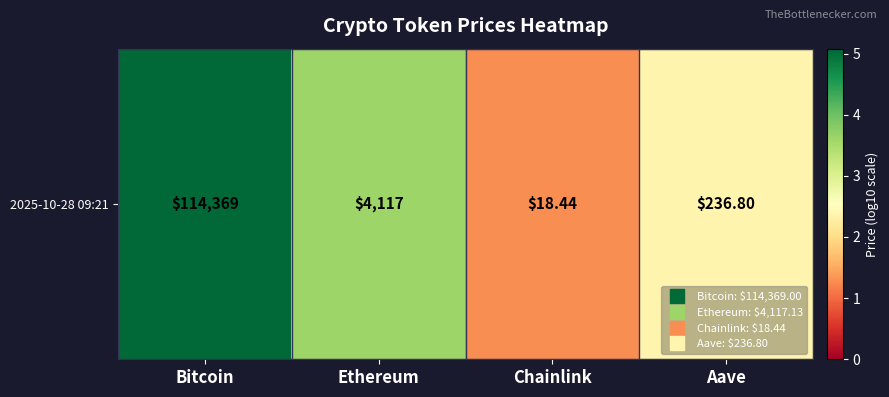

Is it true that the value at Ethereum is 5.6?

False